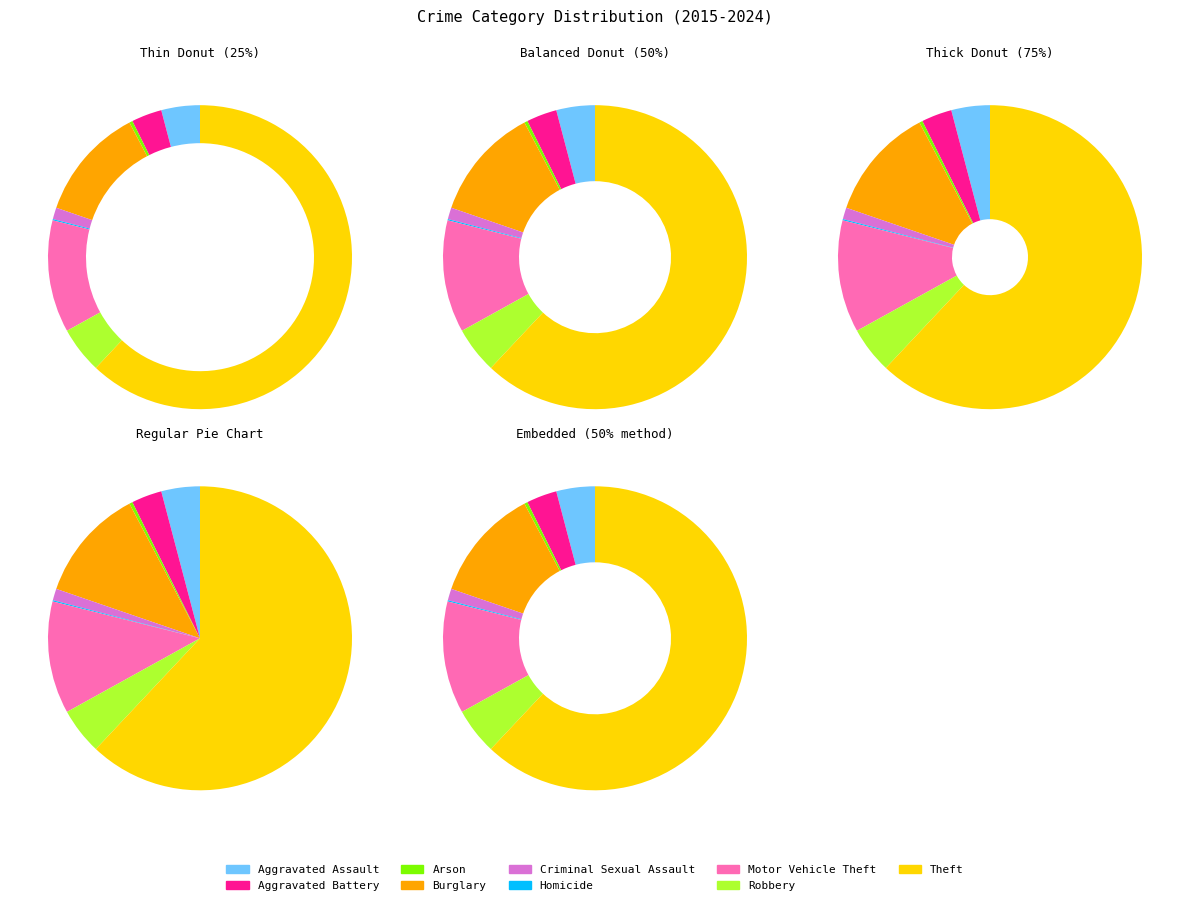

What is the largest slice in the pie chart?

Theft